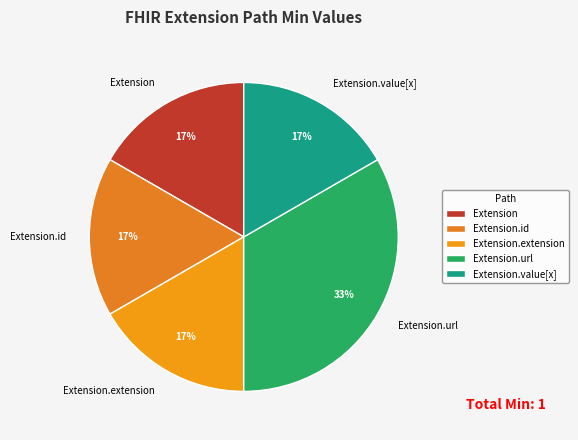

Does Extension.id account for over 50% of the chart?

No